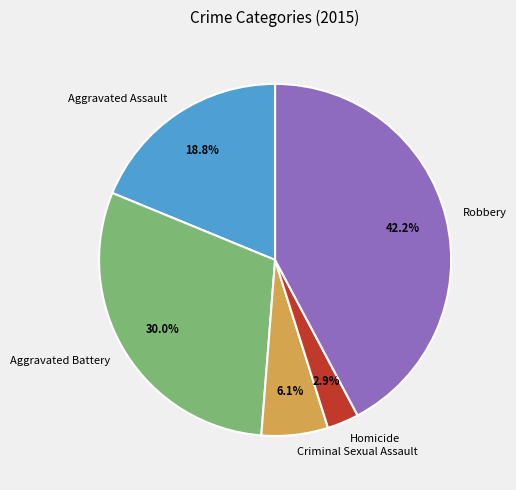

What is the ratio of the value at Criminal Sexual Assault to the value at Robbery?

0.1